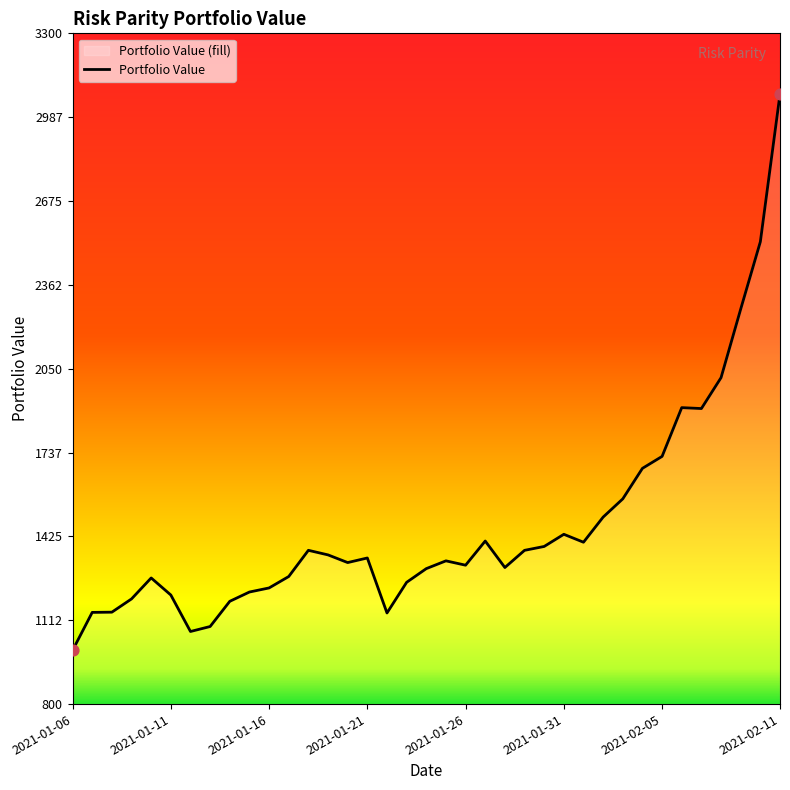

What is the ratio of the value at 2021-01-15 to the value at 2021-02-06?

0.6